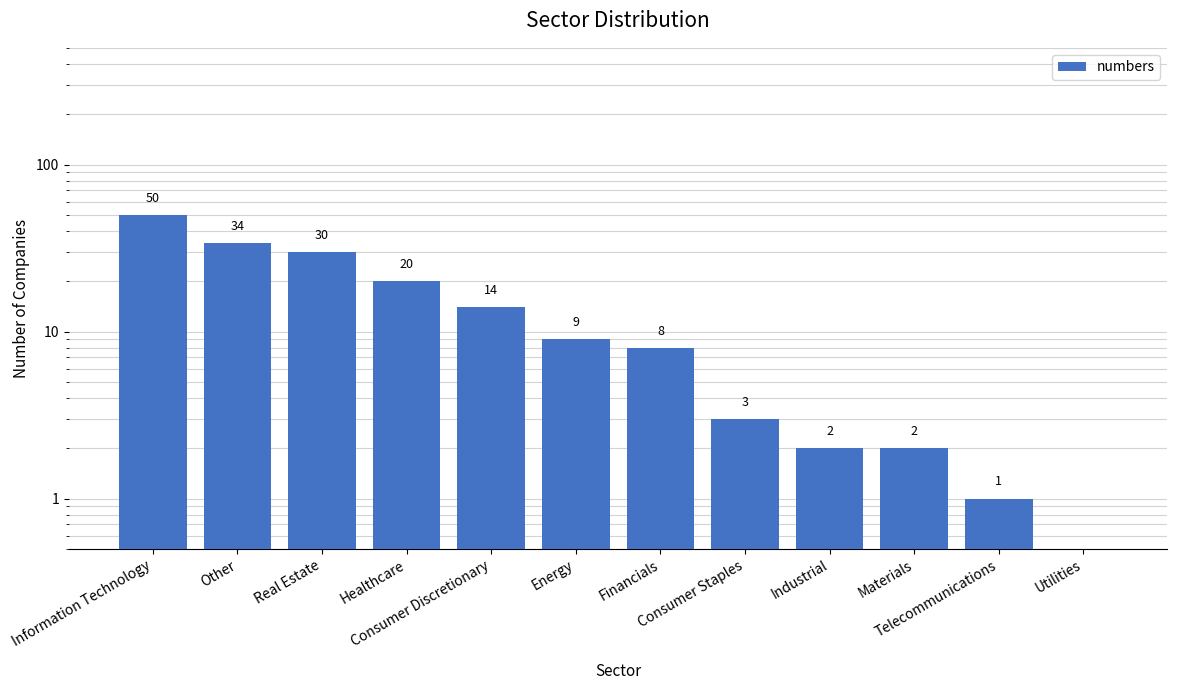

Where is the data nearest to the value 25?

Real Estate